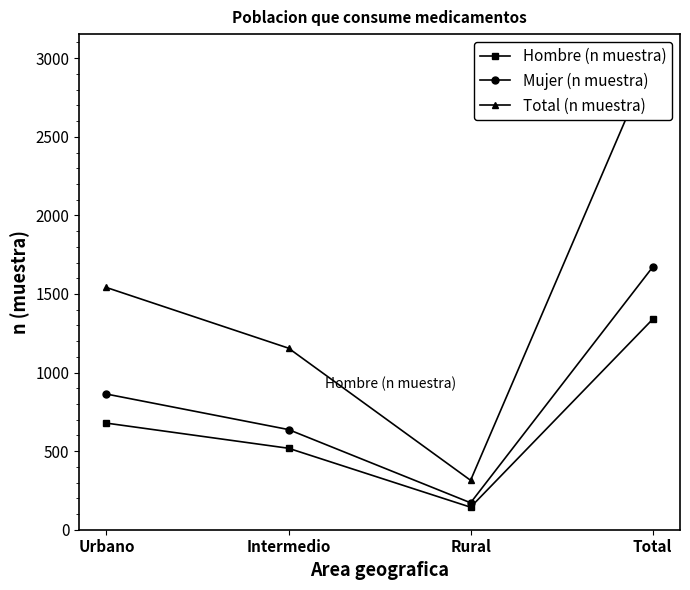

What are all the series names shown in the legend?

Hombre (n muestra), Mujer (n muestra), Total (n muestra)